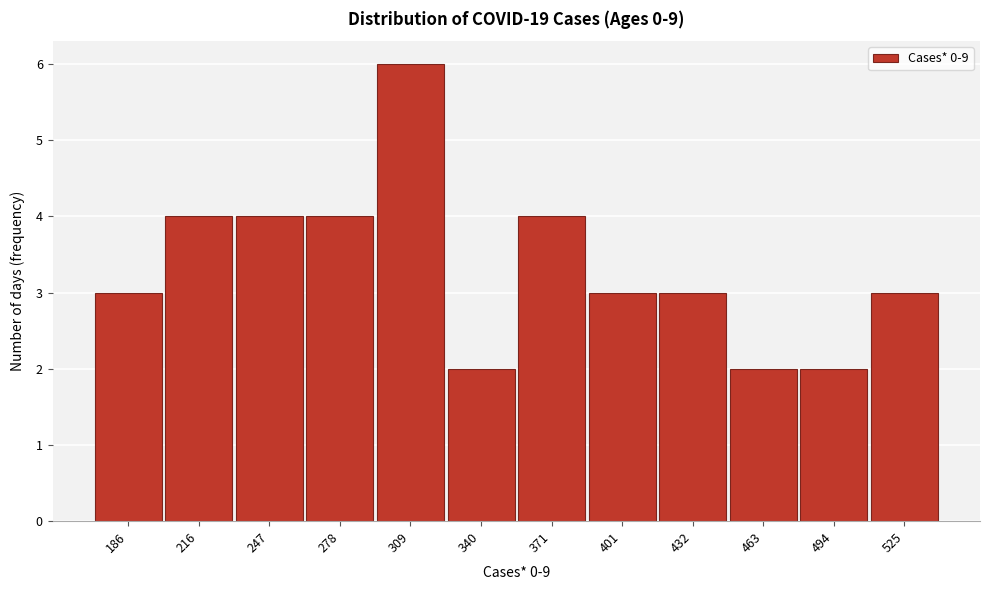

Reading left to right, what are all the values shown in this chart?

3	4	4	4	6	2	4	3	3	2	2	3